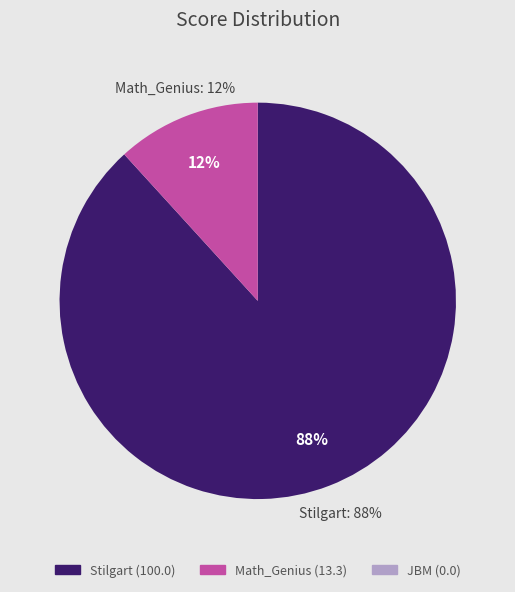

To the nearest percent, what is the combined percentage of Stilgart and JBM?

88%